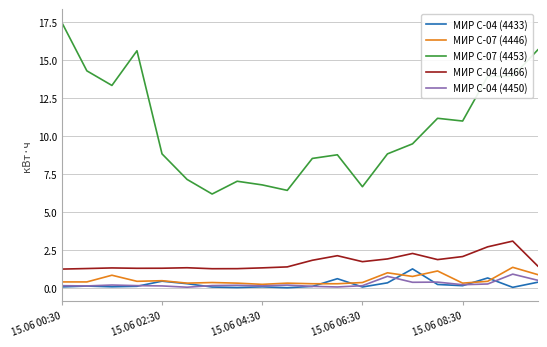

Which series has the widest spread of values?

МИР С-07 (4453)